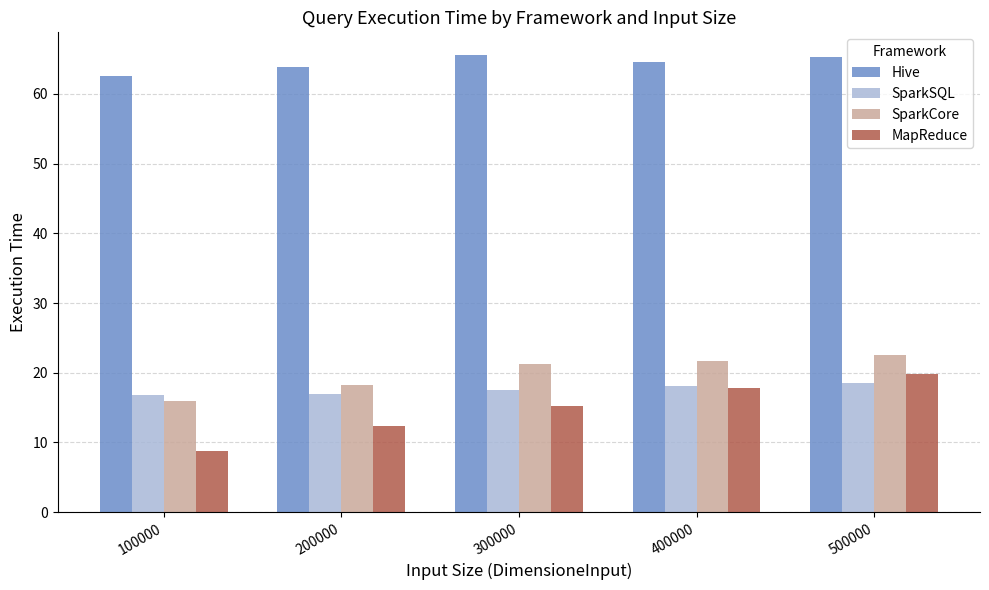

What is the total value across all series at 500000?

126.3